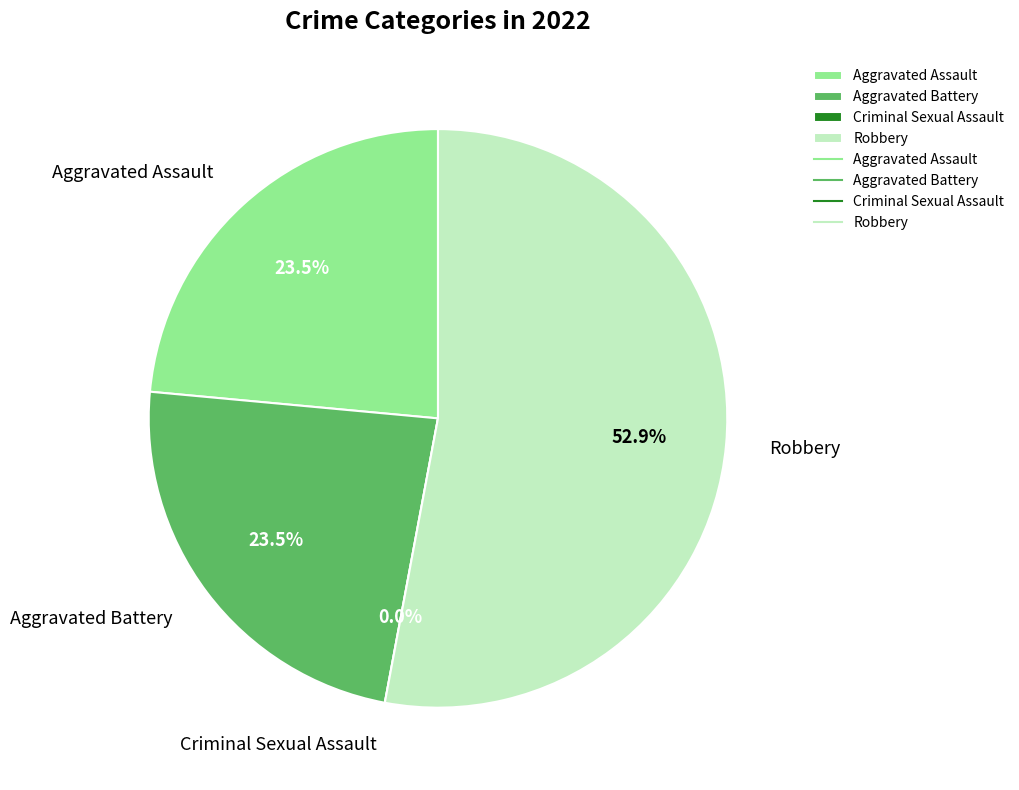

Does Robbery represent more than half of the total?

Yes